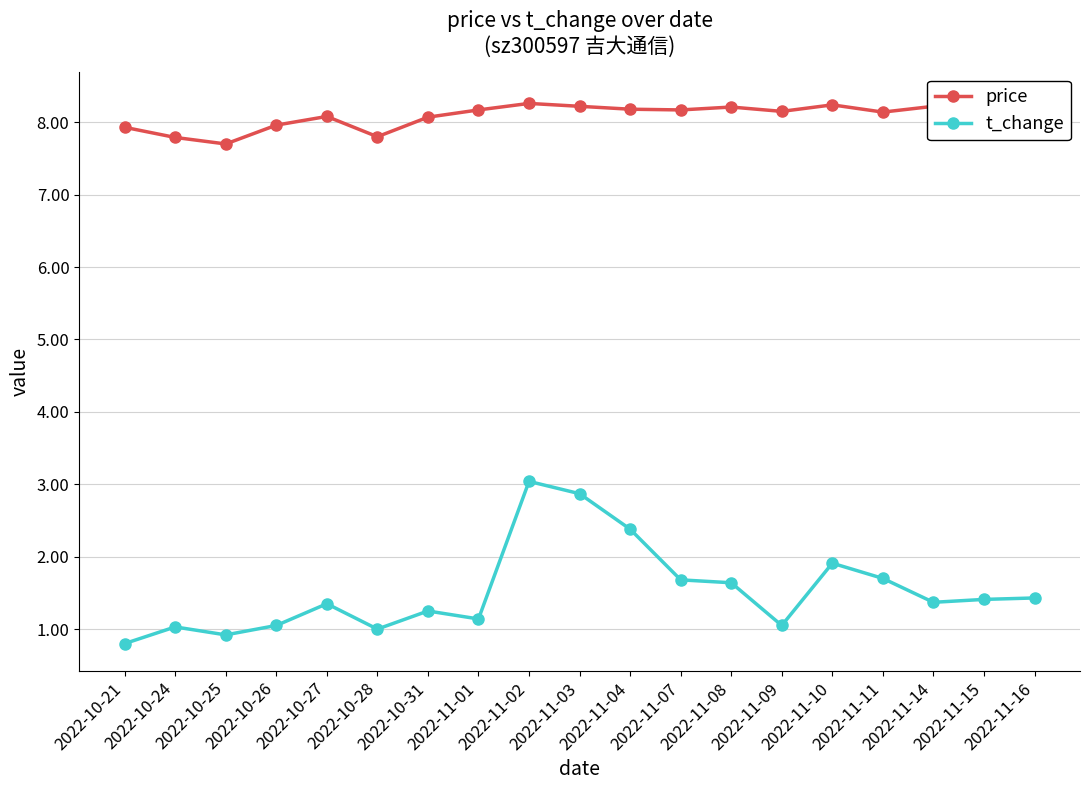

Rank the series by their maximum value, from lowest to highest.

t_change, price